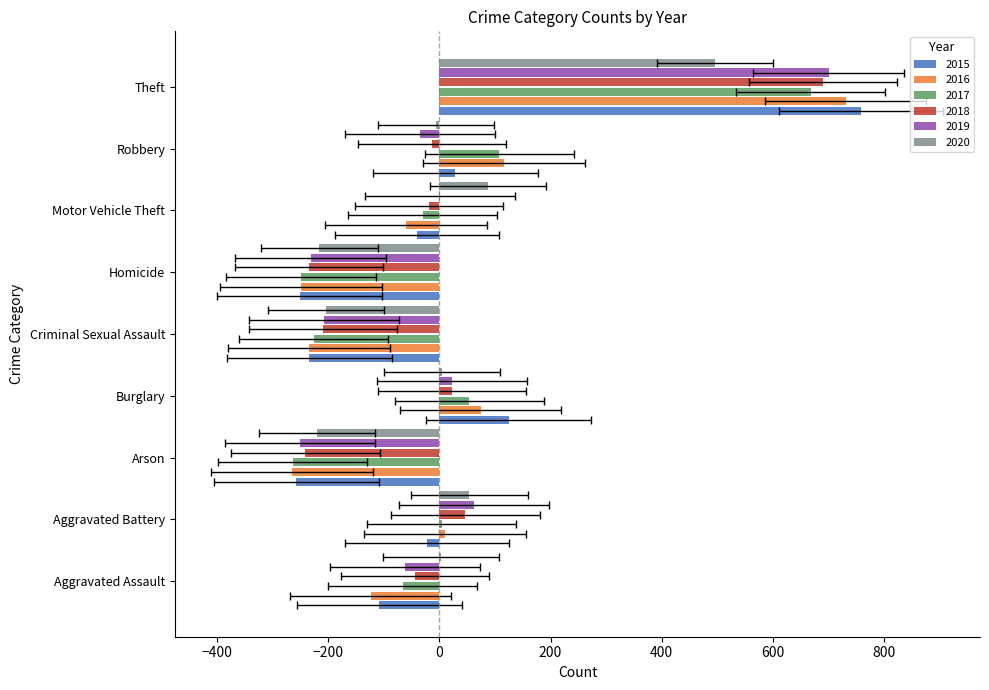

At which label is 2019 closest to 224?

Aggravated Battery